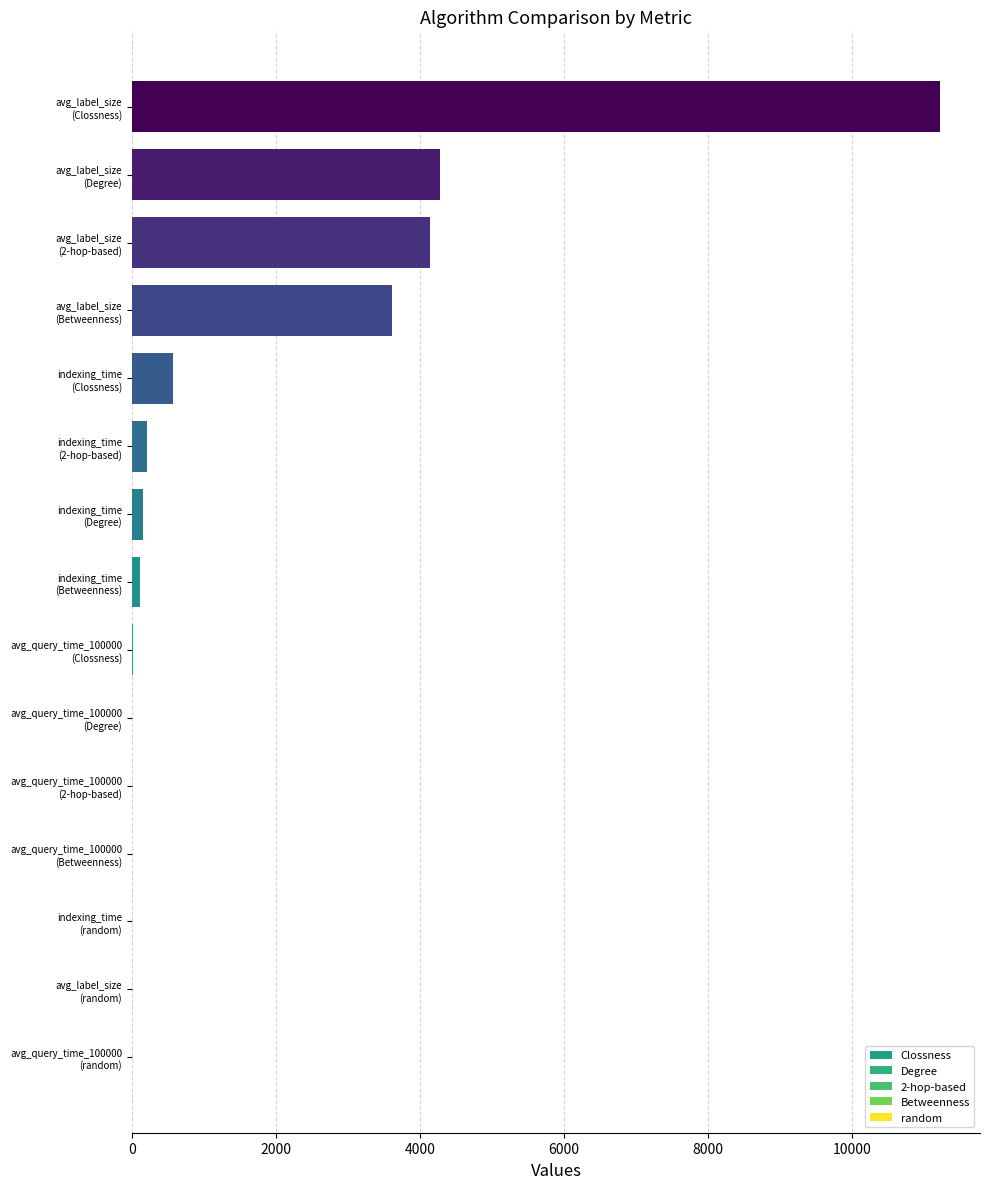

Reading right to left, extract all data points from this chart.

Degree: 8.5	4274.2	151.2
Clossness: 16.7	11215.2	575.6
Betweenness: 7.1	3605.6	119.5
2-hop-based: 7.2	4143.5	204.1
random: 0.0	0.0	0.0